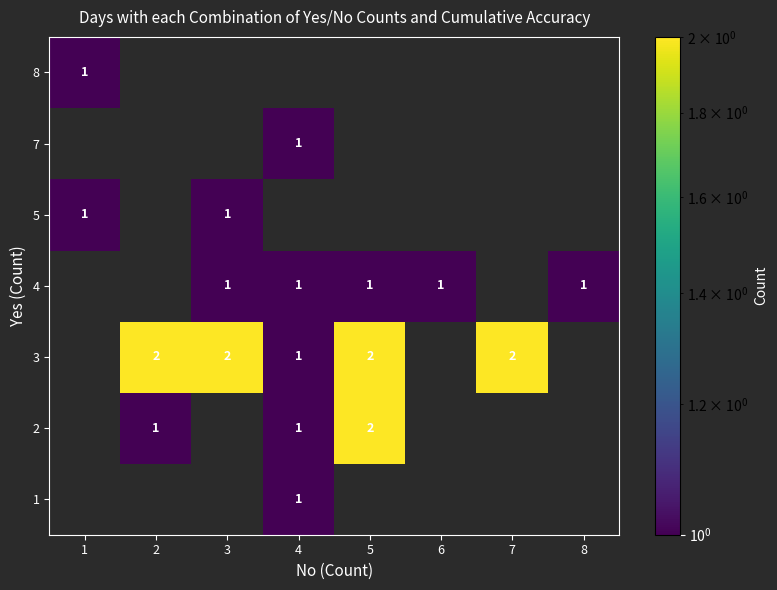

True or false: 4 has a value of 0 at 5.

False